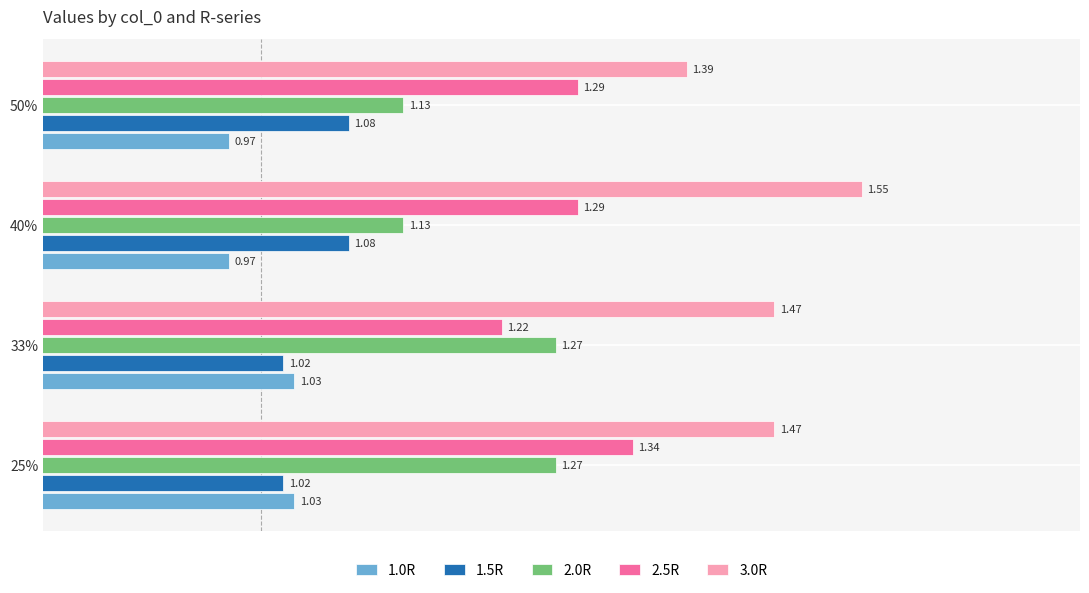

What is the sum of the 1.5R values at 25% and 40%?

2.1